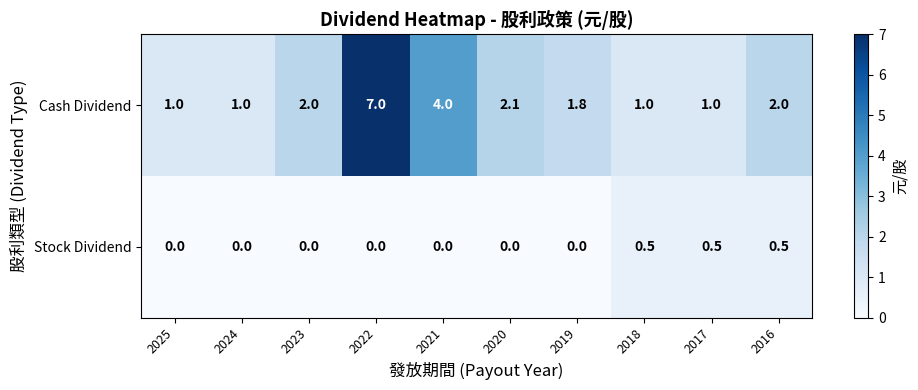

Rank the series by their maximum value, from highest to lowest.

Cash Dividend, Stock Dividend